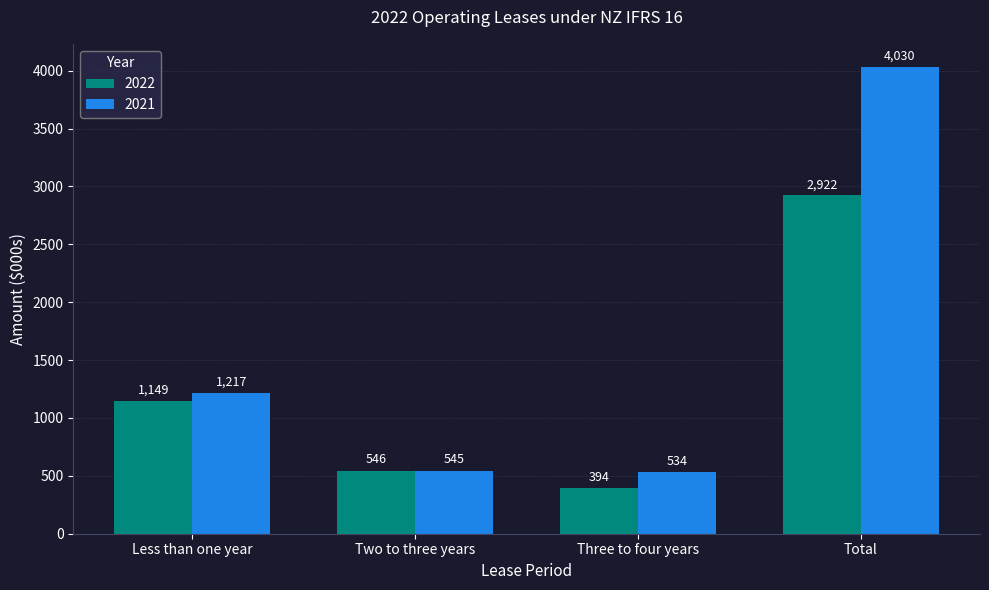

Which series has the largest total across all categories?

2021